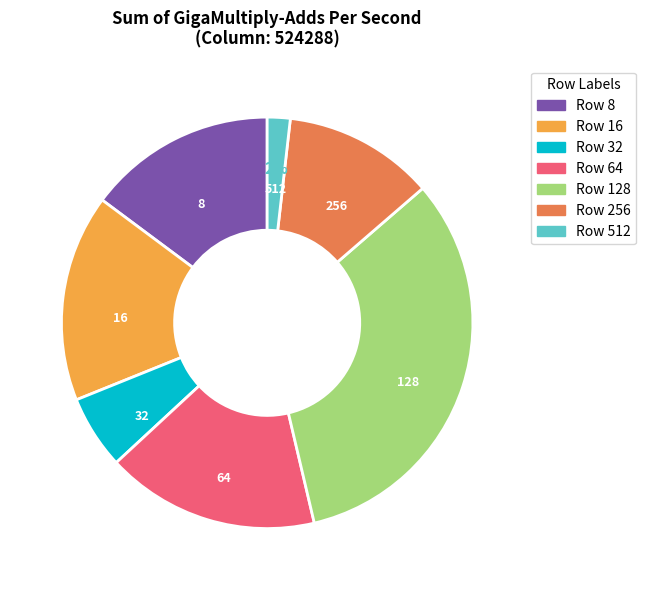

To the nearest percent, what is the average slice percentage?

14%